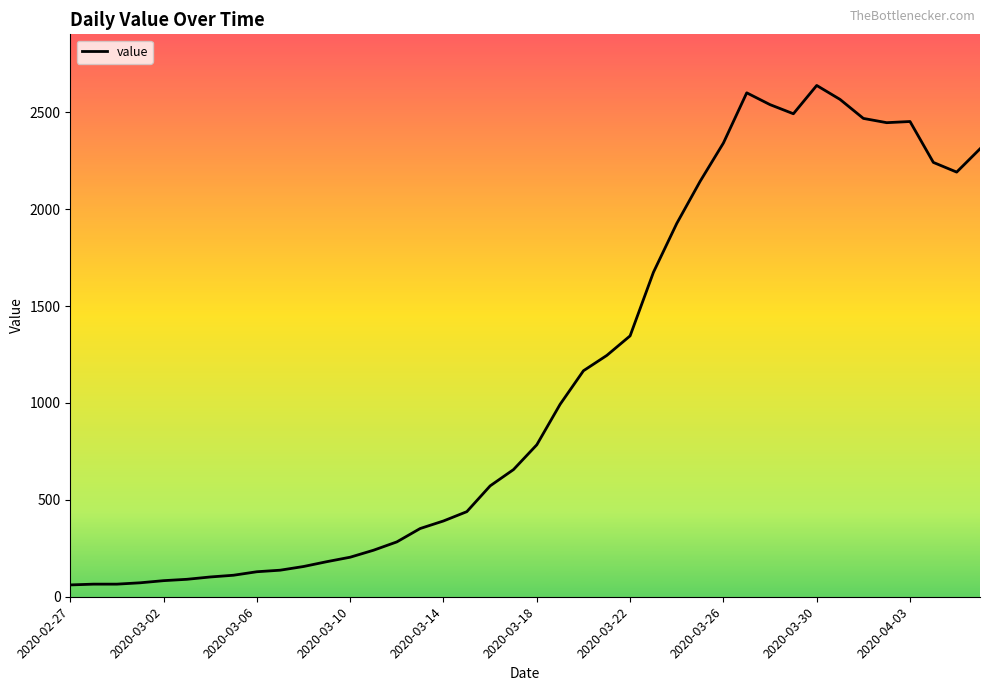

What is the smallest value displayed?

61